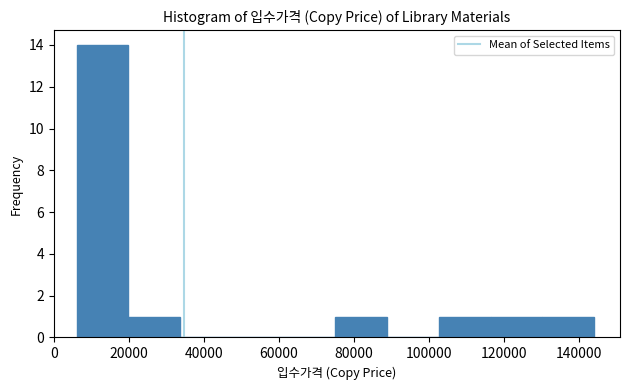

Reading left to right, transcribe this chart: for each bar, give the range it covers on the x-axis and its height. Neither the bar edges nor the heights are printed on the chart, so give them approximately, as read against the axes.

6000 to 20000: 14
20000 to 34000: 1
34000 to 48000: 0
48000 to 62000: 0
62000 to 76000: 0
76000 to 88000: 1
88000 to 102000: 0
102000 to 116000: 1
116000 to 130000: 1
130000 to 144000: 1